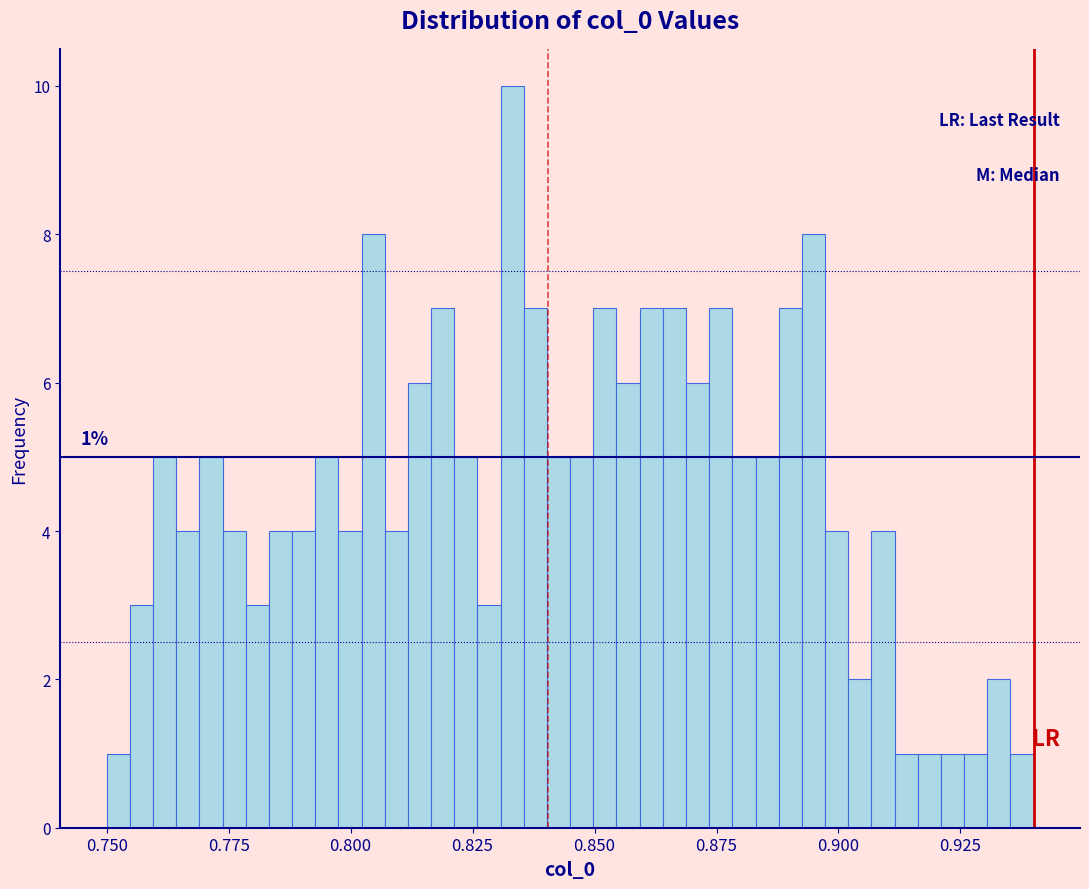

Around what value on the x-axis is the tallest bar? Give the approximate position of its centre, as read against the axis.

0.835